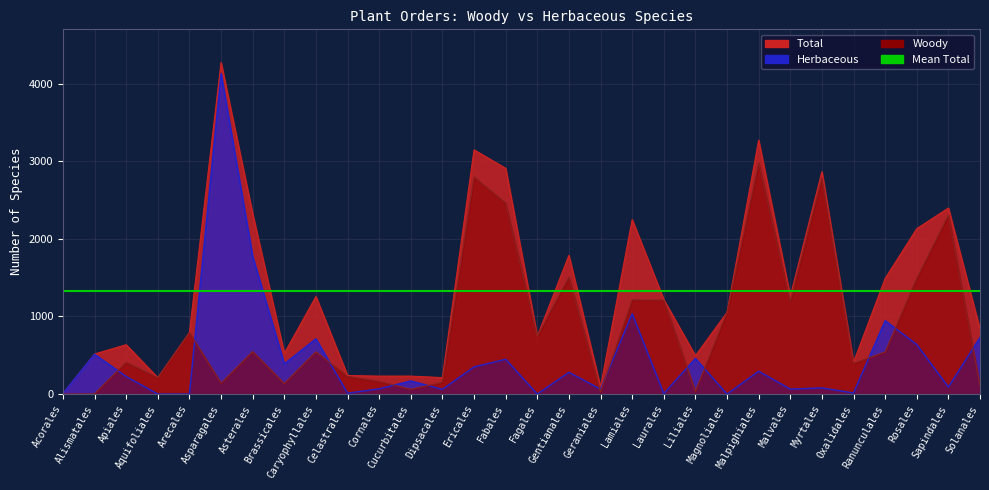

How many data points does each series have?

30